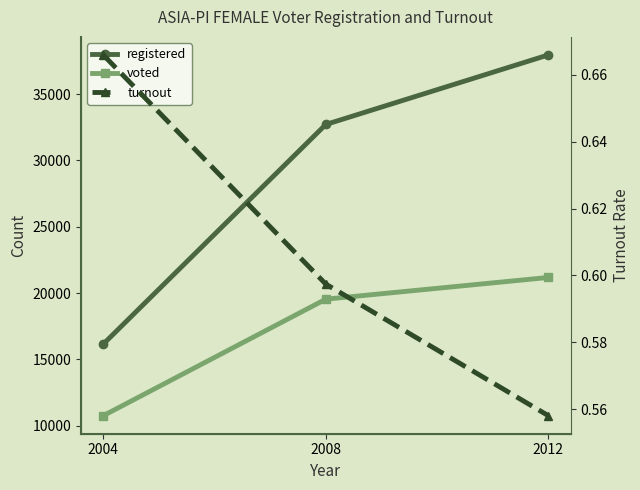

How many data points does each series have?

3